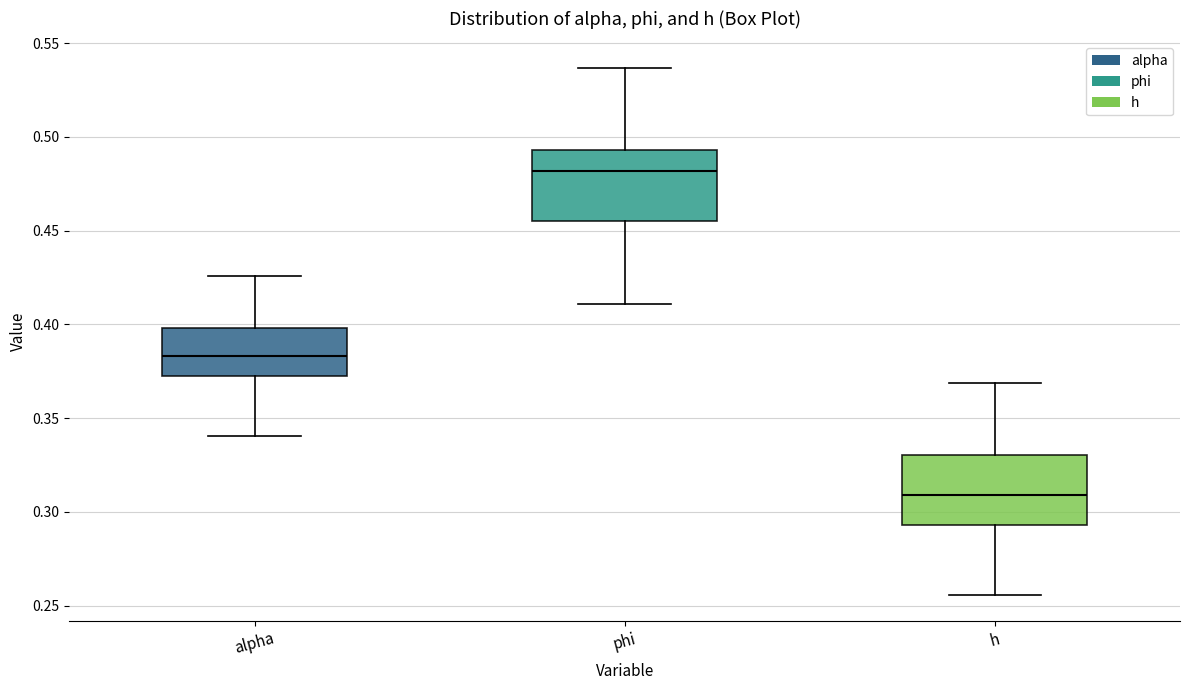

Where is the lower edge of the box for alpha on the y-axis? The values are not printed on the chart, so give them approximately, as read against the axis.

0.370